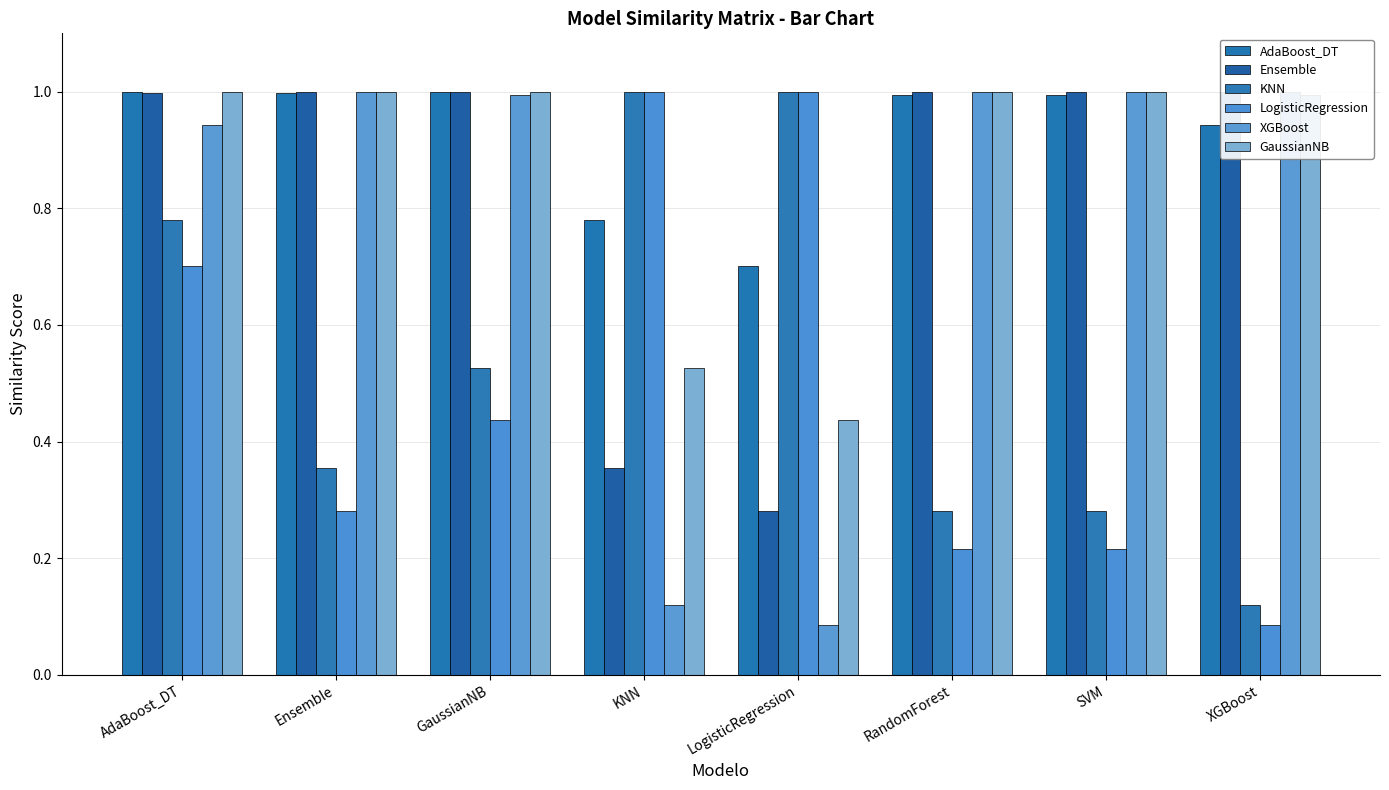

Reading right to left, list all the values displayed in this chart.

AdaBoost_DT: 0.9	1.0	1.0	0.7	0.8	1.0	1.0	1.0
Ensemble: 1.0	1.0	1.0	0.3	0.4	1.0	1.0	1.0
KNN: 0.1	0.3	0.3	1.0	1.0	0.5	0.4	0.8
LogisticRegression: 0.1	0.2	0.2	1.0	1.0	0.4	0.3	0.7
XGBoost: 1.0	1.0	1.0	0.1	0.1	1.0	1.0	0.9
GaussianNB: 1.0	1.0	1.0	0.4	0.5	1.0	1.0	1.0